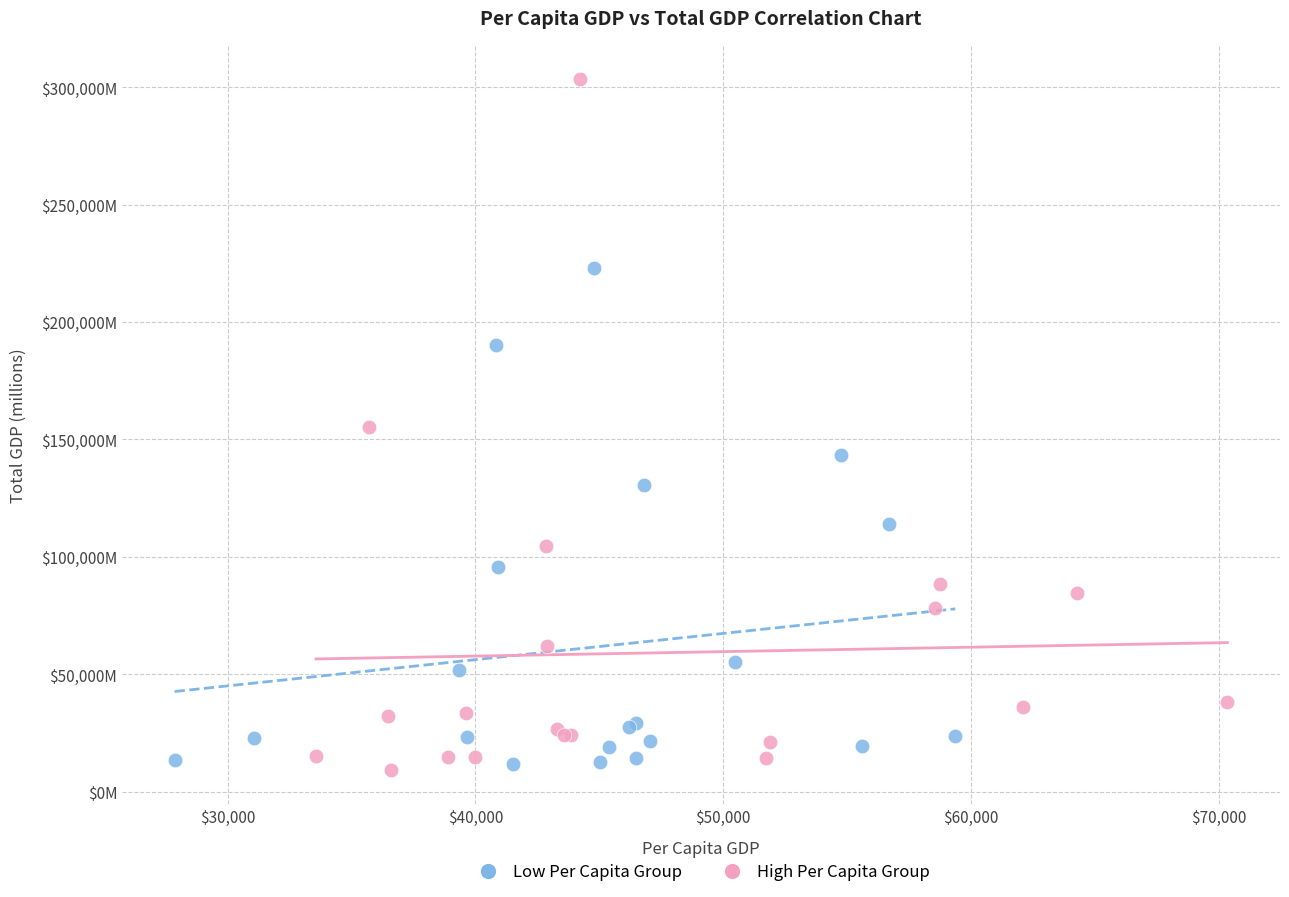

What are all the series names shown in the legend?

Low Per Capita Group, High Per Capita Group